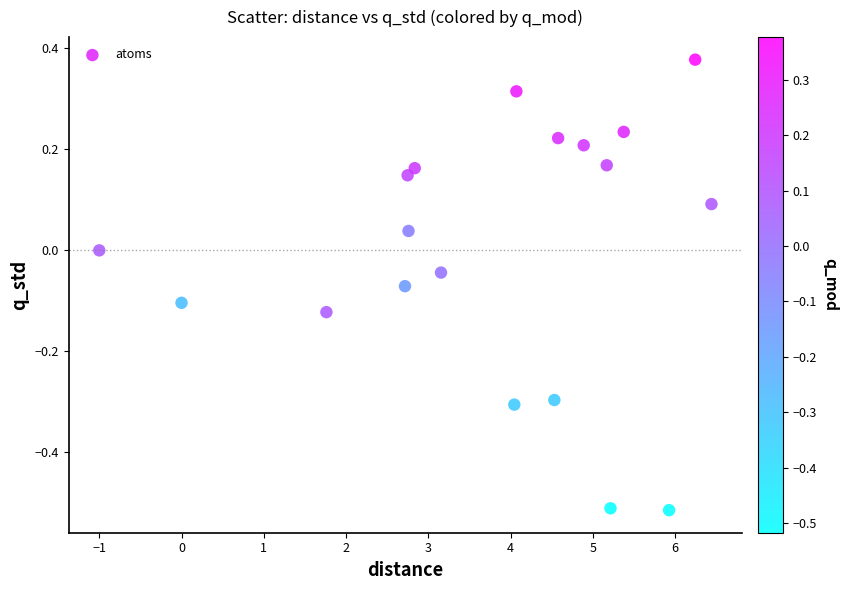

What is the range of X values (max minus min)?

7.4